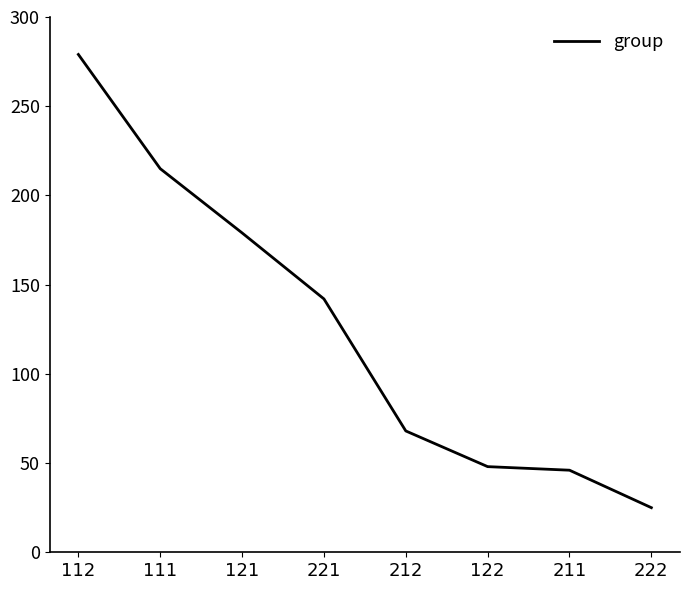

Is it true that the value at 221 is 202?

False